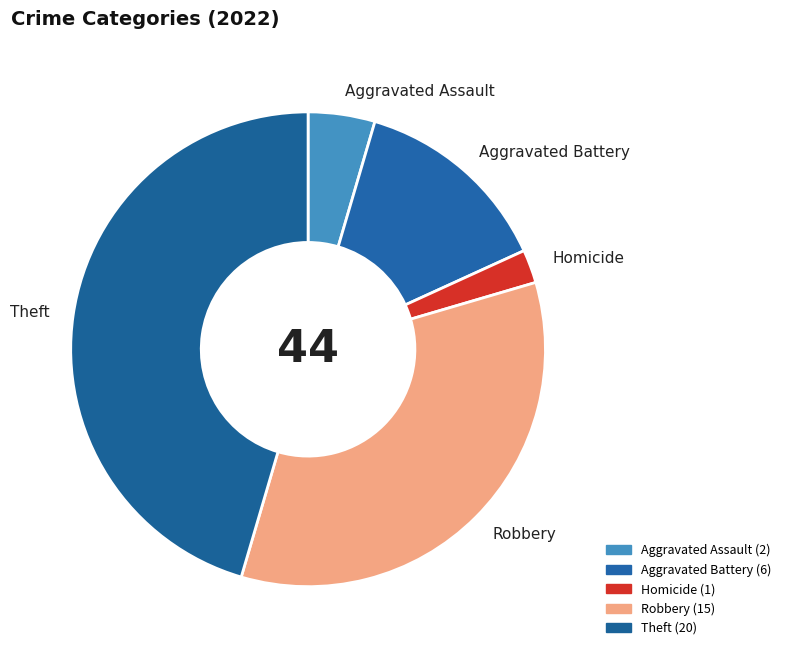

Which slice is the largest?

Theft